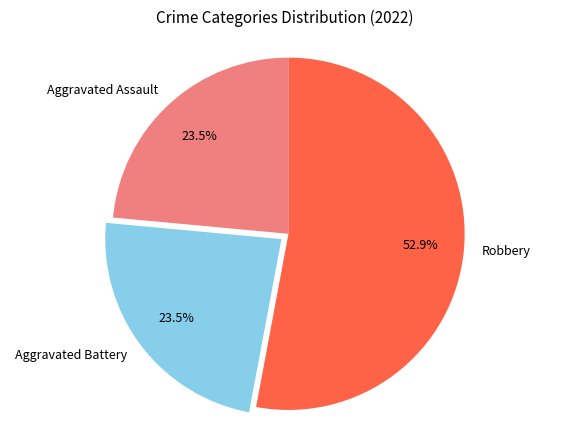

Does Robbery represent more than half of the total?

Yes